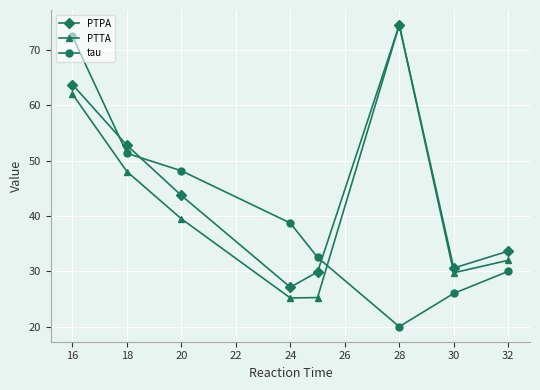

Rank the series by their average value, from highest to lowest.

PTPA, PTTA, tau